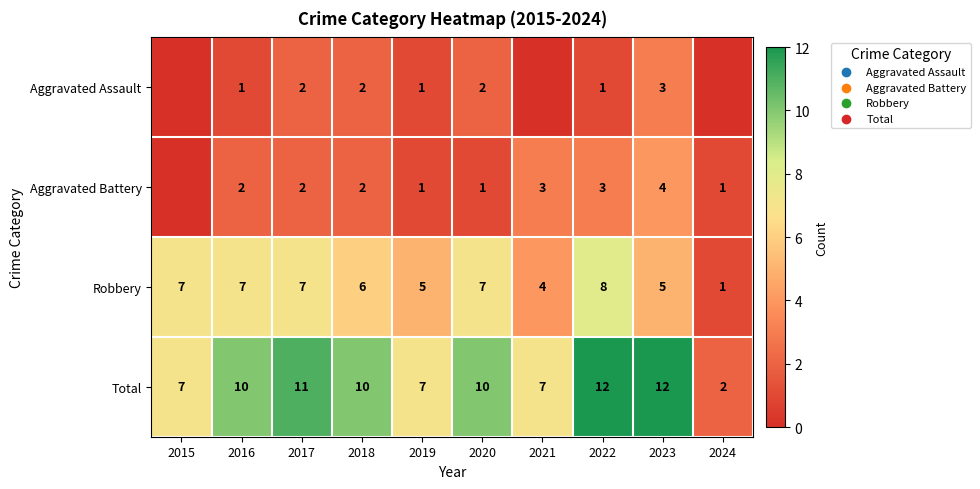

True or false: Aggravated Assault has a value of 2 at 2020.

True